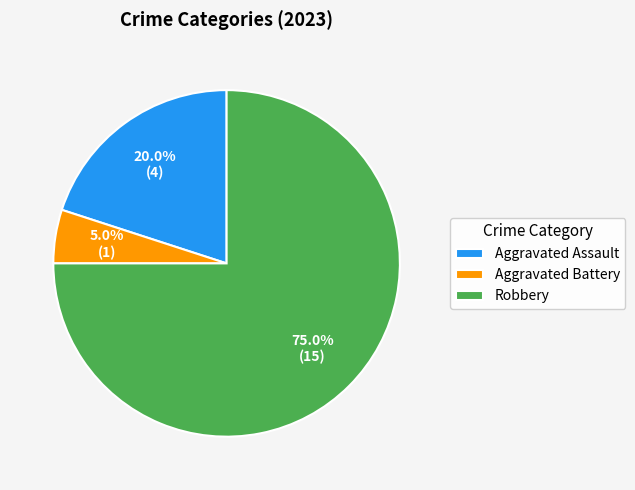

To the nearest percent, what portion does Aggravated Battery represent?

5%